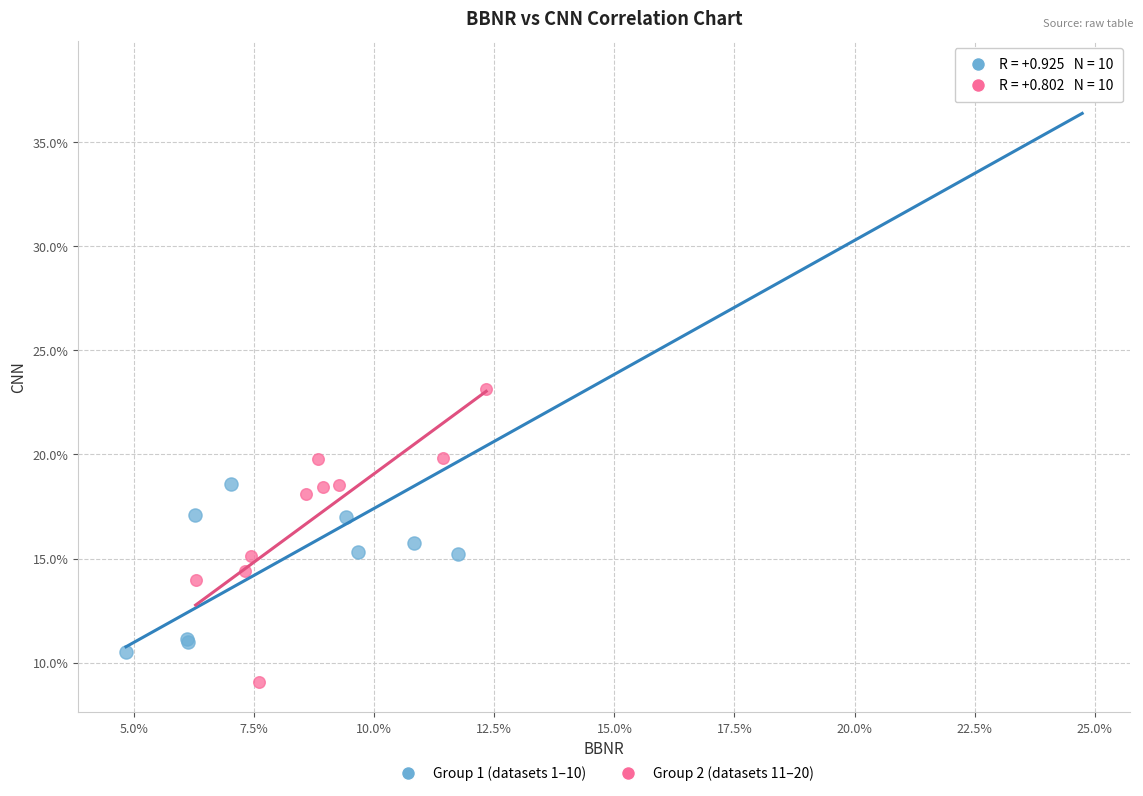

Which series has the widest spread of Y values?

Group 1 (datasets 1–10)